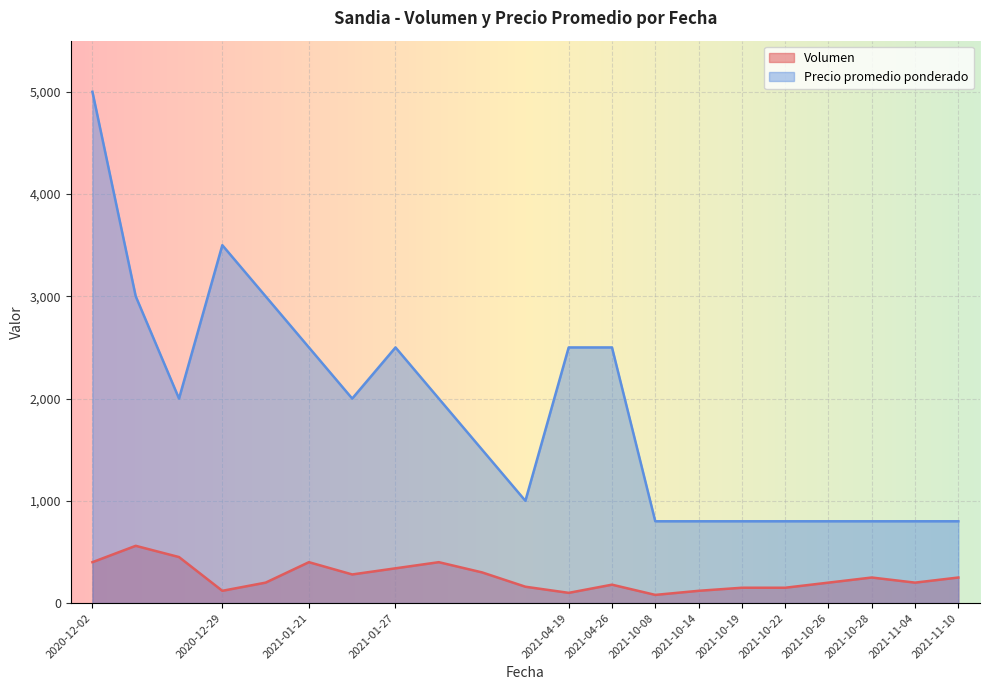

Which has a higher value, 2021-10-26 or 2021-10-22?

2021-10-26